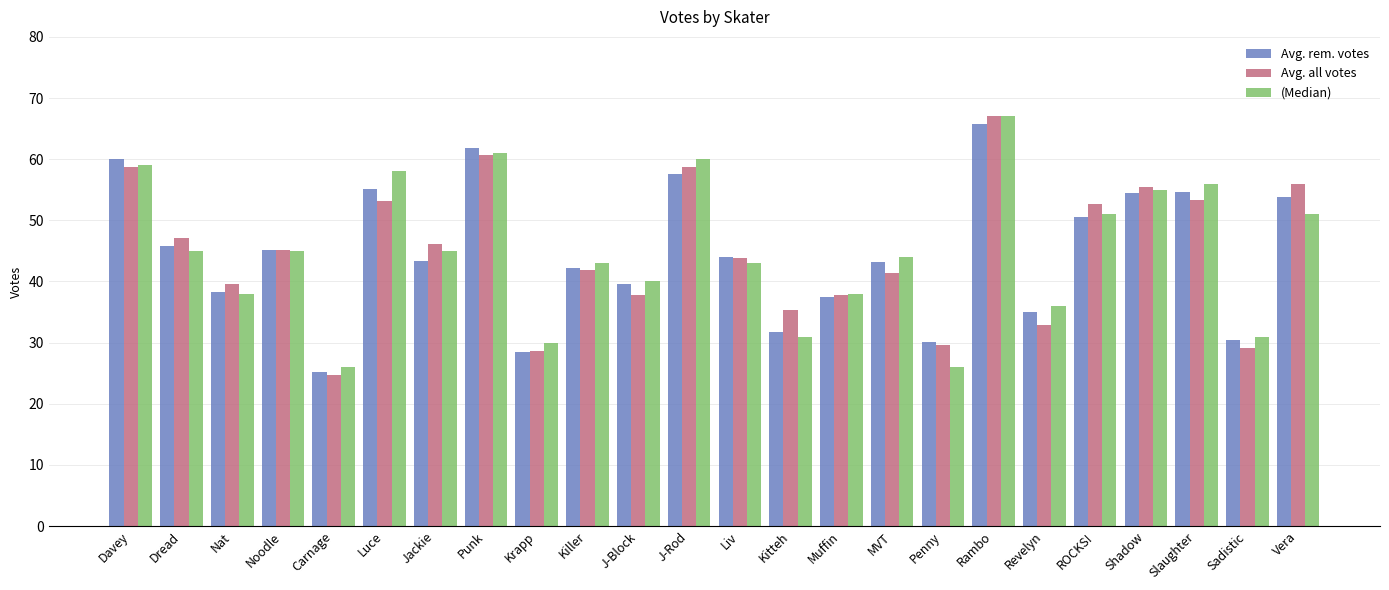

What is the difference between the maximum and minimum values in the Avg. all votes series?

42.5